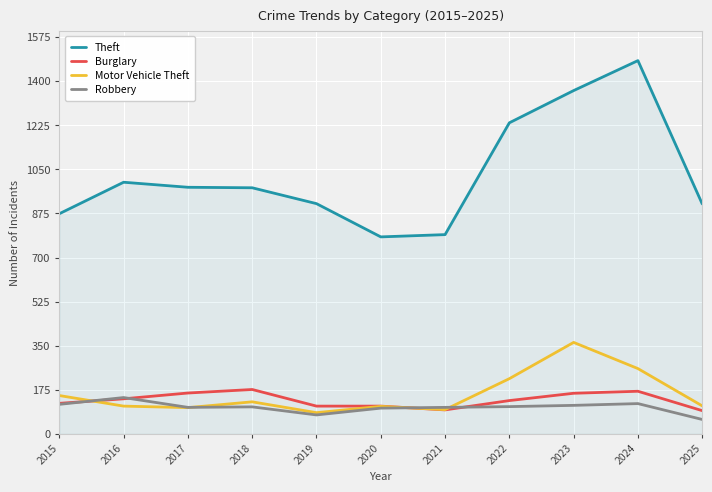

True or false: Burglary has a value of 167 at 2020.

False